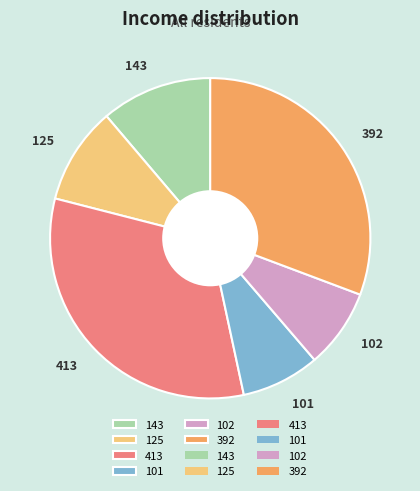

Combined, do 102 and 143 account for over 50%?

No